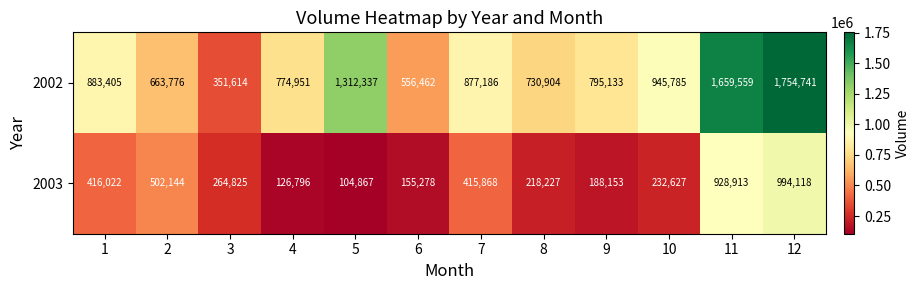

What is the sum of all 2002 values?

11305853